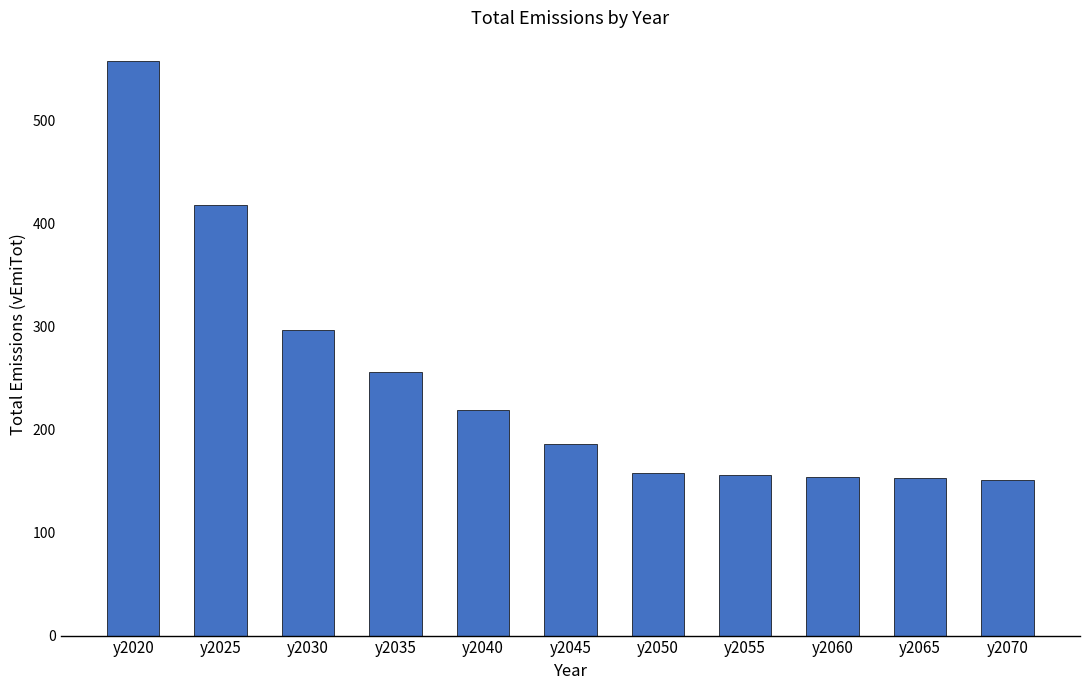

Is it true that the value at y2055 is 155.3?

True